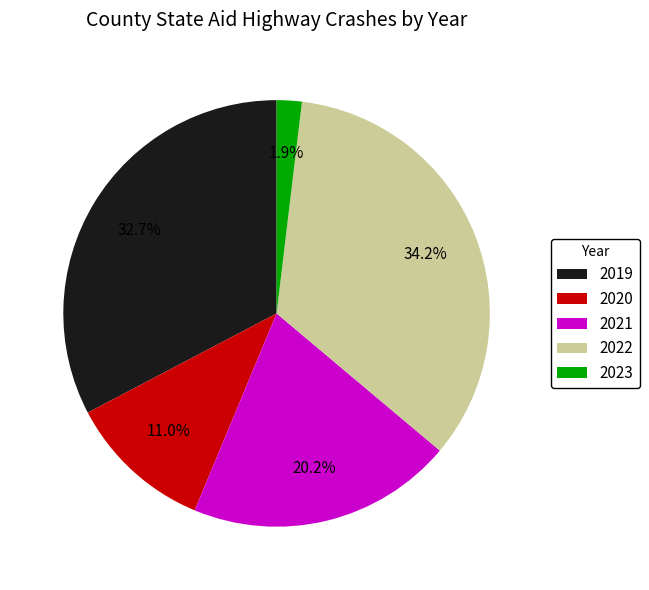

Is there any slice that represents more than half of the pie?

No